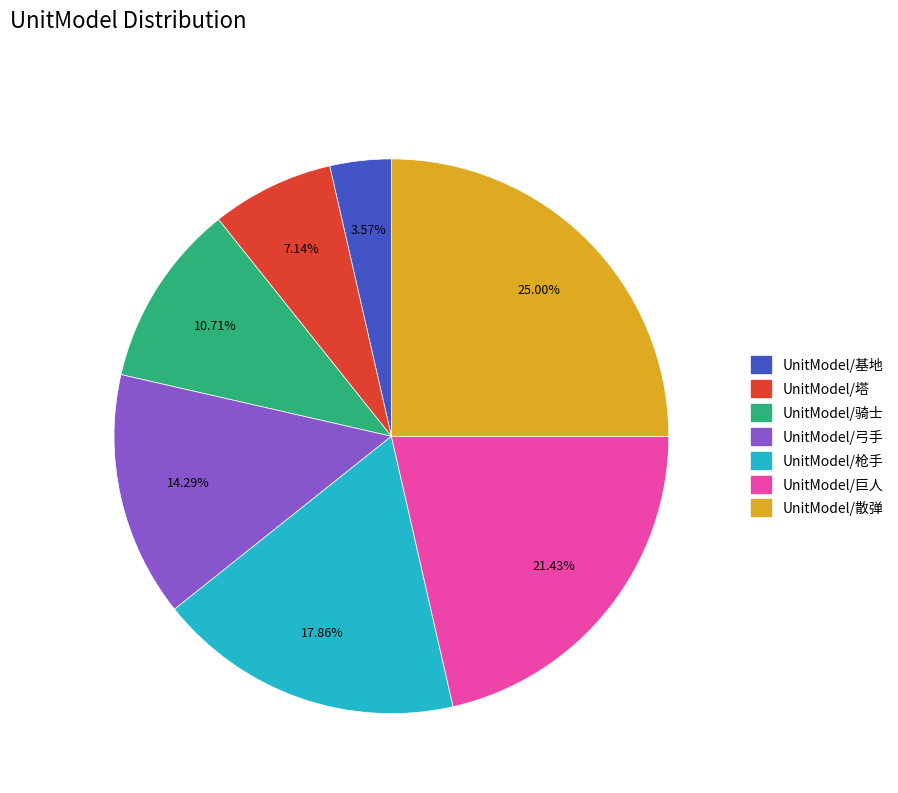

Count the number of slices in the pie.

7